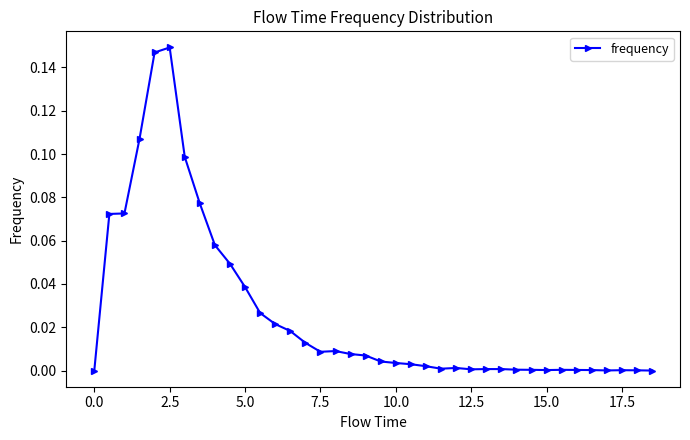

What is the sum of all values?

1.0